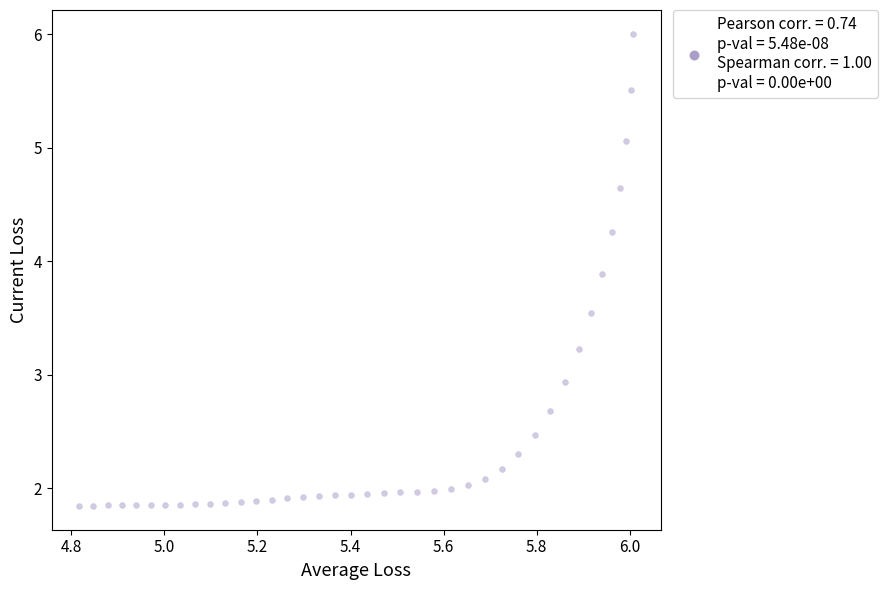

What Y value in the scatter plot is closest to 3?

2.9